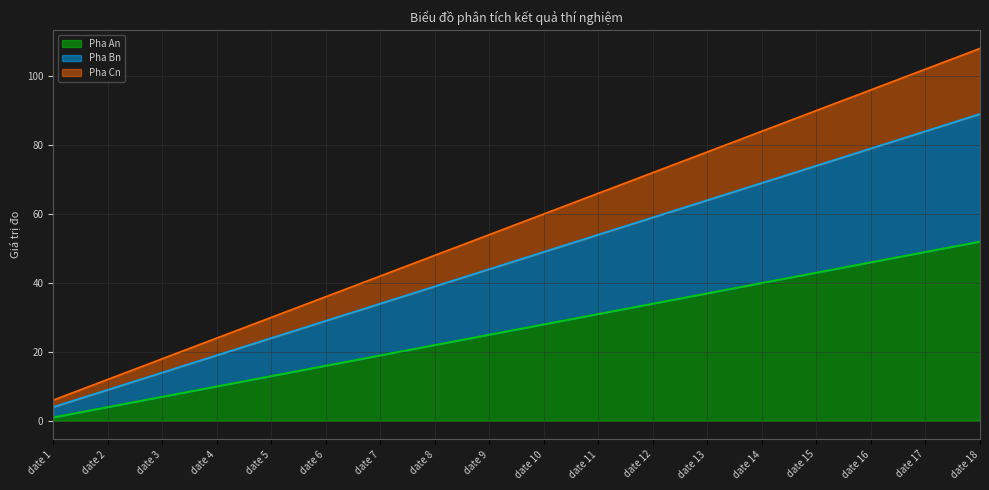

Is it true that Pha Bn equals 69 at date 14?

True